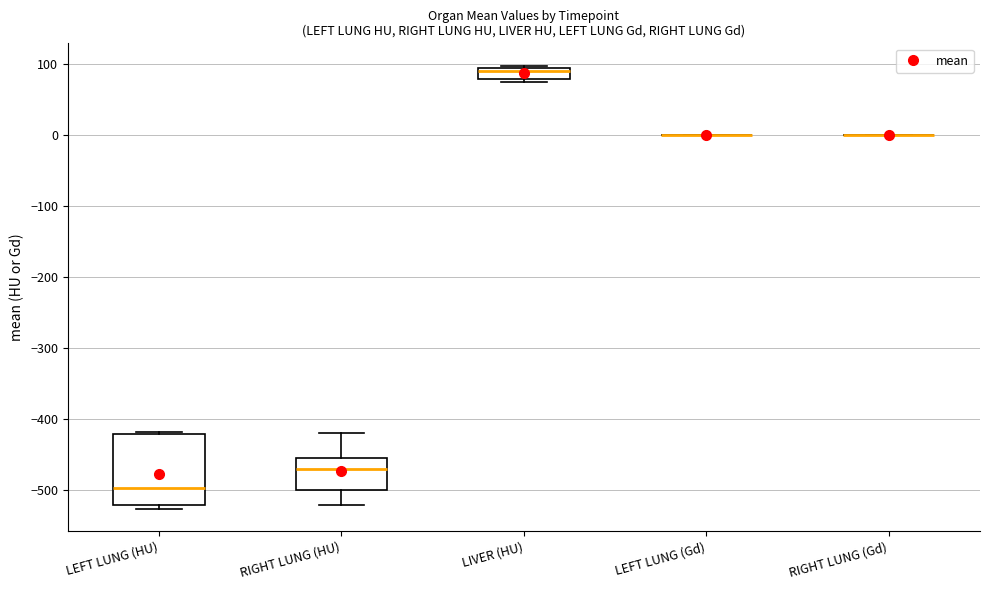

Where does the median line of the box for LEFT LUNG (HU) sit on the y-axis? The values are not printed on the chart, so give them approximately, as read against the axis.

-500